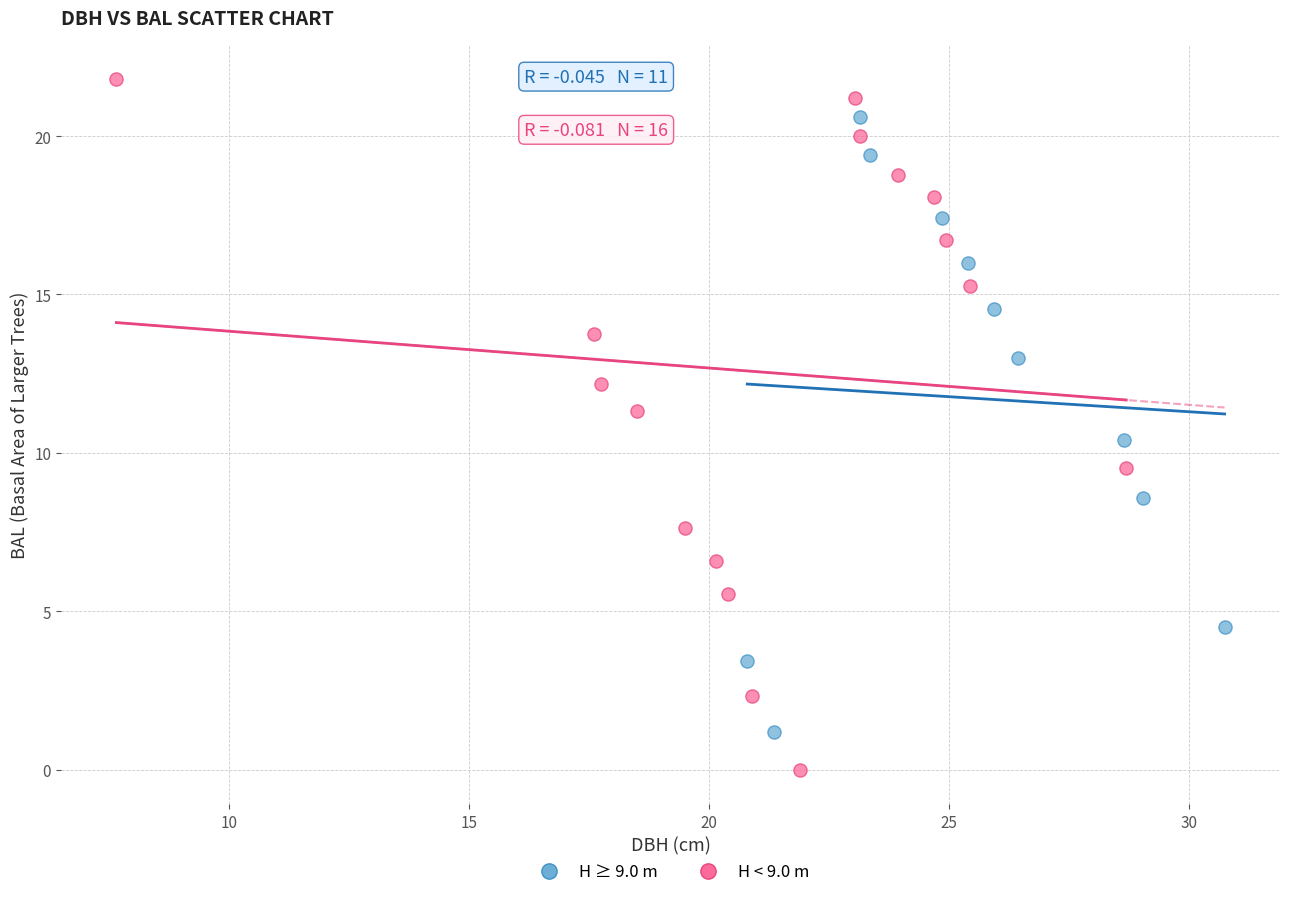

Which series contains the highest Y value?

H < 9.0 m